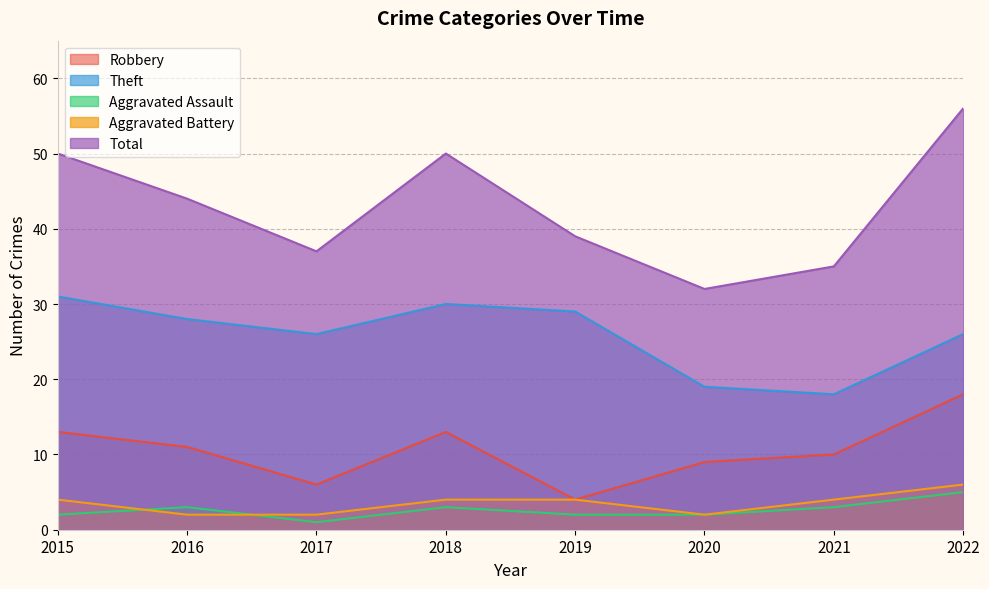

Reading left to right, transcribe all the data shown in this chart.

Robbery: 13	11	6	13	4	9	10	18
Theft: 31	28	26	30	29	19	18	26
Aggravated Assault: 2	3	1	3	2	2	3	5
Aggravated Battery: 4	2	2	4	4	2	4	6
Total: 50	44	37	50	39	32	35	56